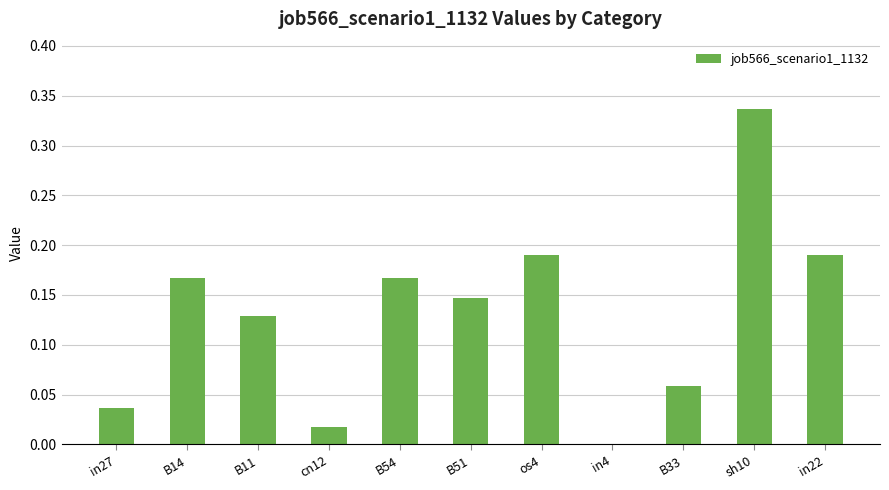

Between cn12 and sh10, which is larger?

sh10